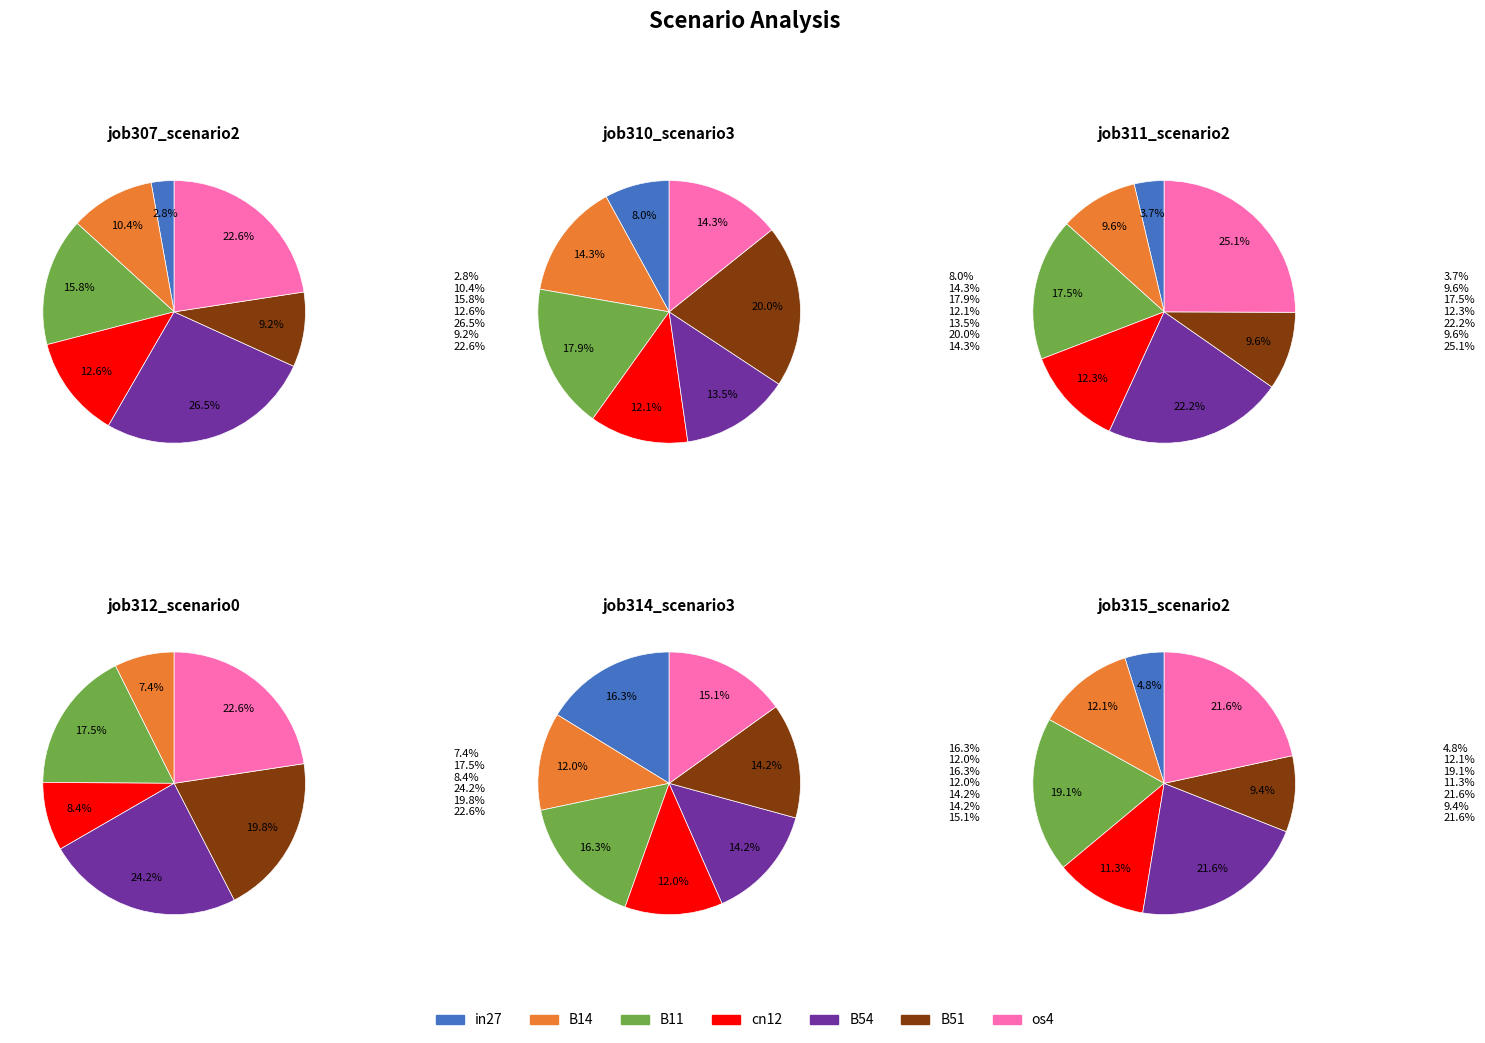

Which has a higher value, B14 or os4?

os4